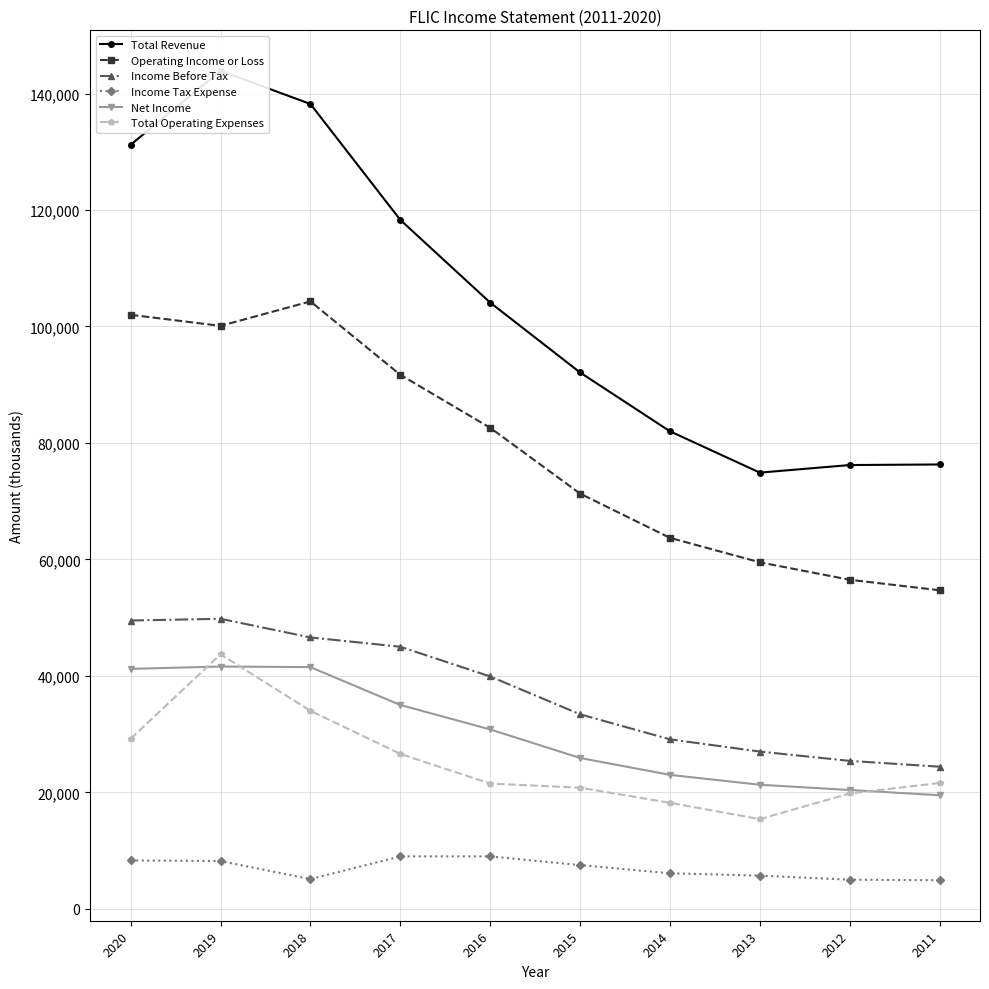

True or false: Operating Income or Loss and Total Operating Expenses cross at least once.

False